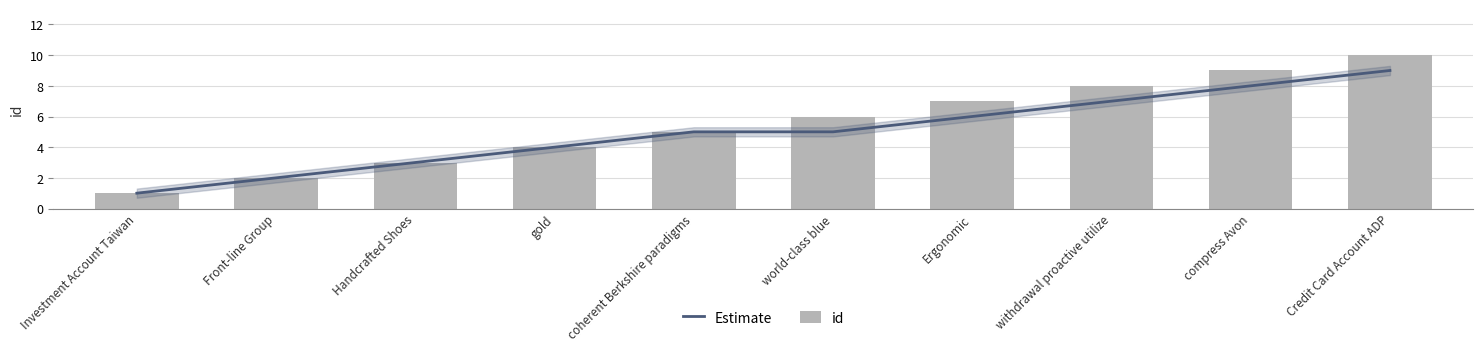

Reading left to right, what are all the values shown in this chart?

Estimate: Investment Account Taiwan=1	Front-line Group=2	Handcrafted Shoes=3	gold=4	coherent Berkshire paradigms=5	world-class blue=5	Ergonomic=6	withdrawal proactive utilize=7	compress Avon=8	Credit Card Account ADP=9
id: Investment Account Taiwan=1	Front-line Group=2	Handcrafted Shoes=3	gold=4	coherent Berkshire paradigms=5	world-class blue=6	Ergonomic=7	withdrawal proactive utilize=8	compress Avon=9	Credit Card Account ADP=10